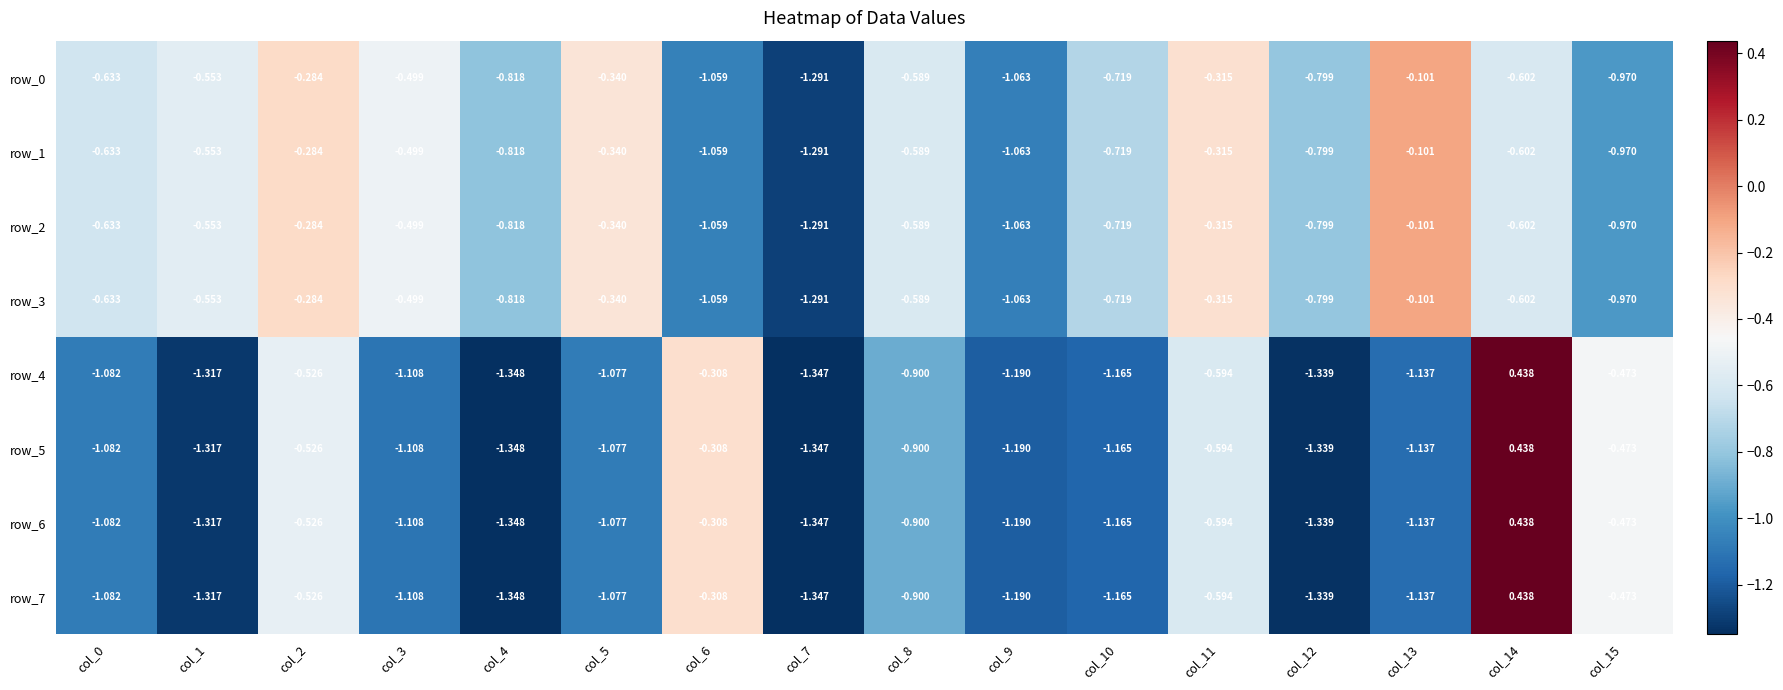

Between col_10 and col_8, which is larger?

col_8